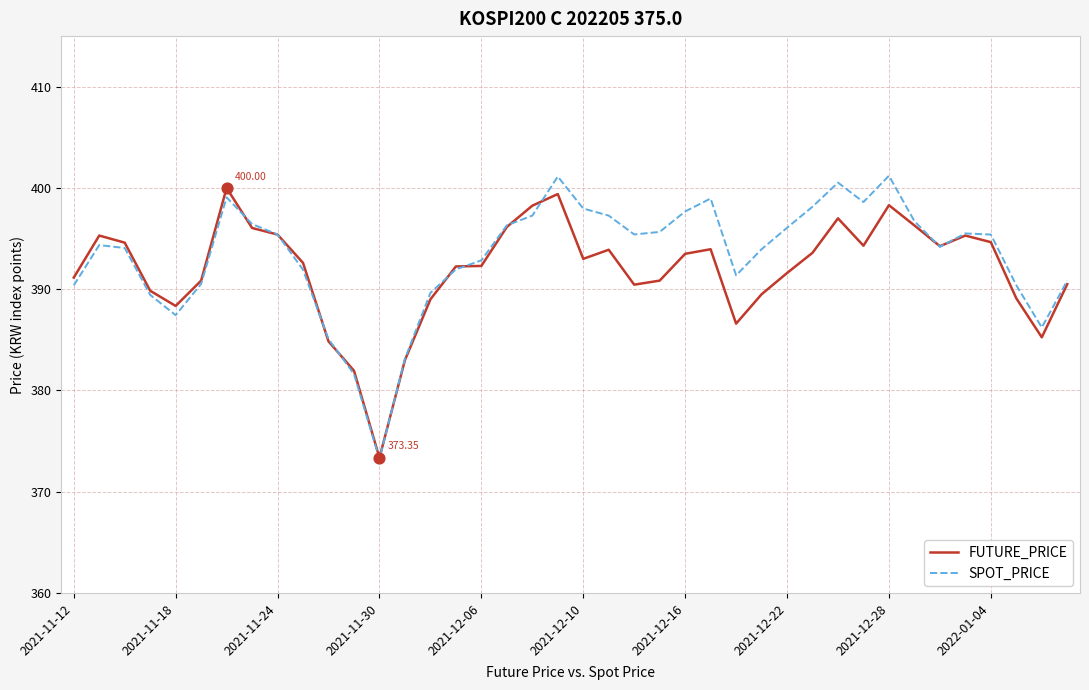

At how many categories does at least one series exceed 375?

39